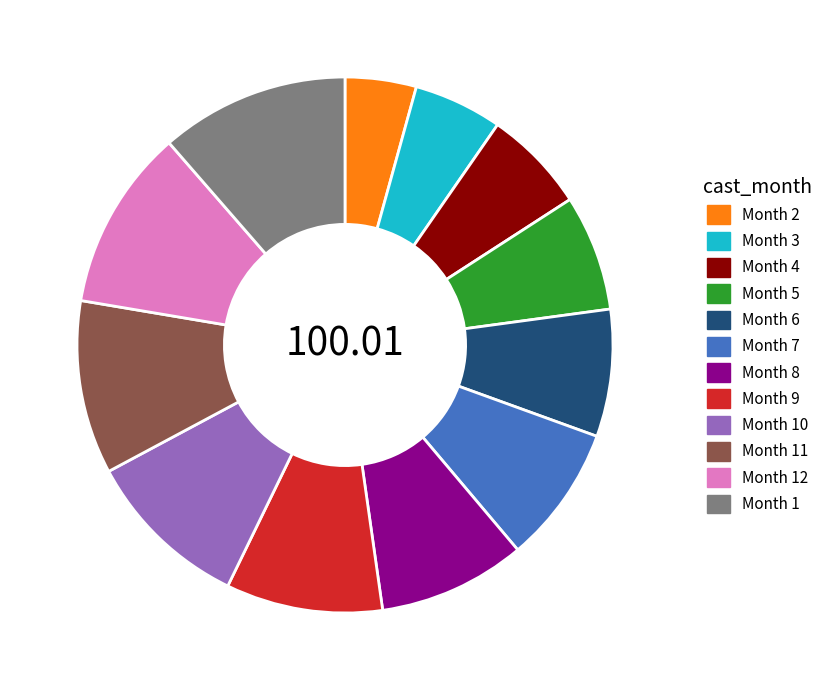

Do Month 1 and Month 8 together represent more than half of the pie?

No